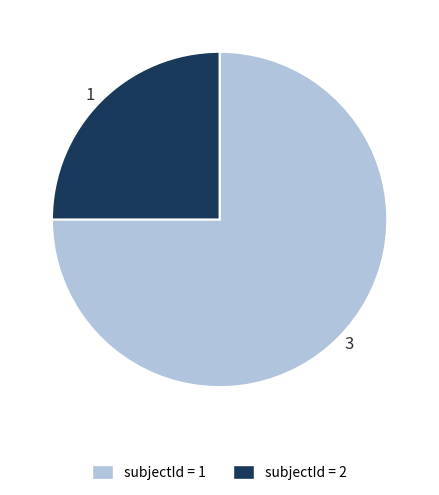

Rank the categories by value from highest to lowest.

3, 1